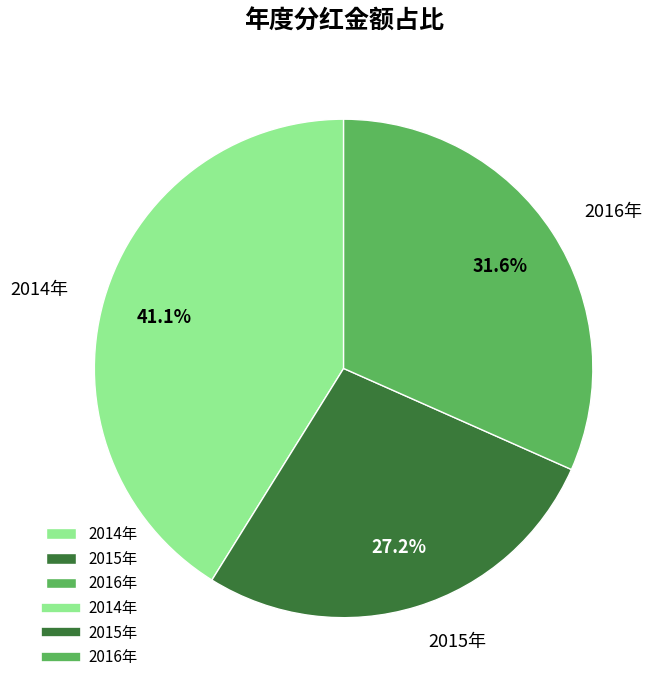

Does 2015年 represent more than half of the total?

No